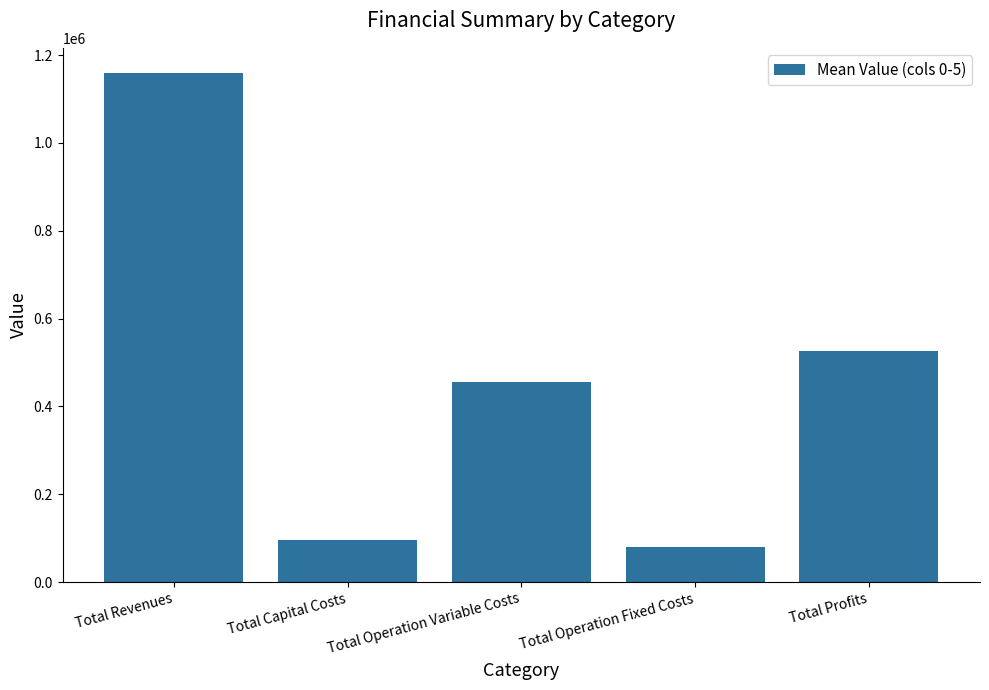

Which category has the lowest value across all series?

Total Operation Fixed Costs